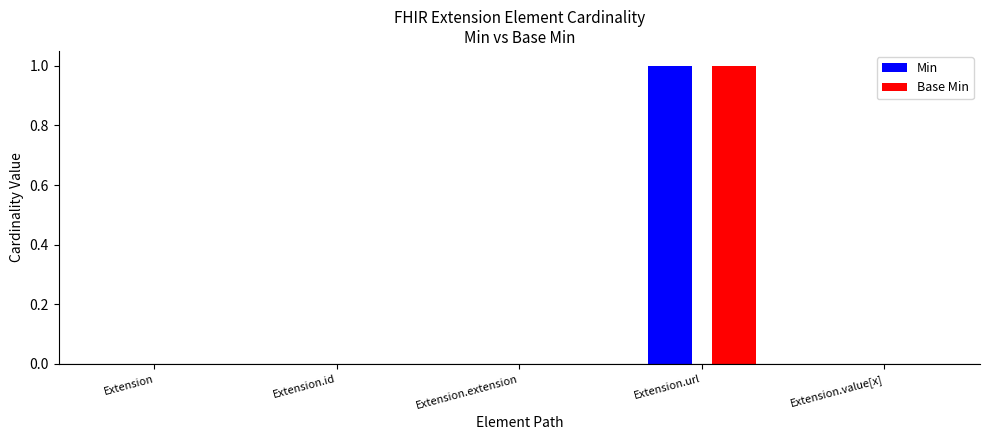

Reading left to right, what are all the values shown in this chart?

Min: 0	0	0	1	0
Base Min: 0	0	0	1	0